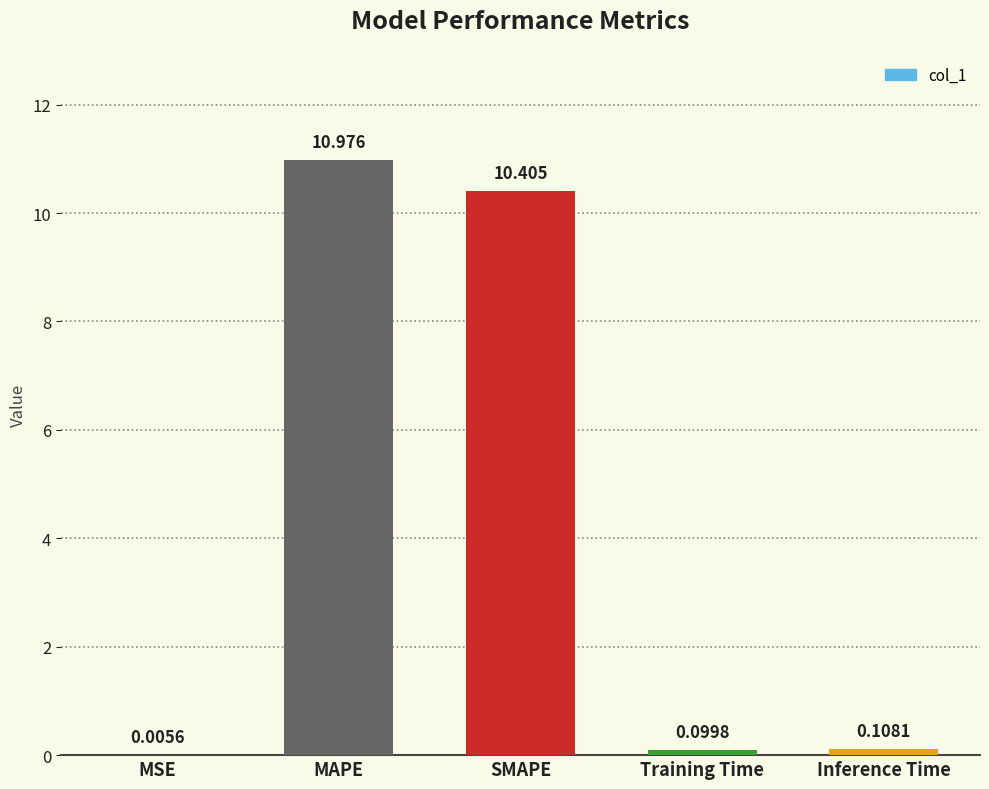

Between SMAPE and MSE, which is larger?

SMAPE